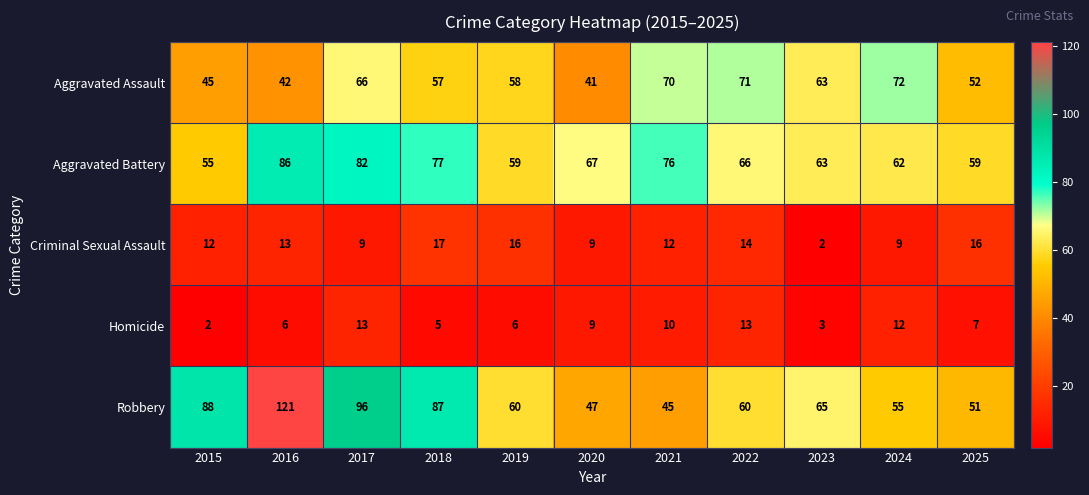

What is the average value of the Aggravated Battery series?

68